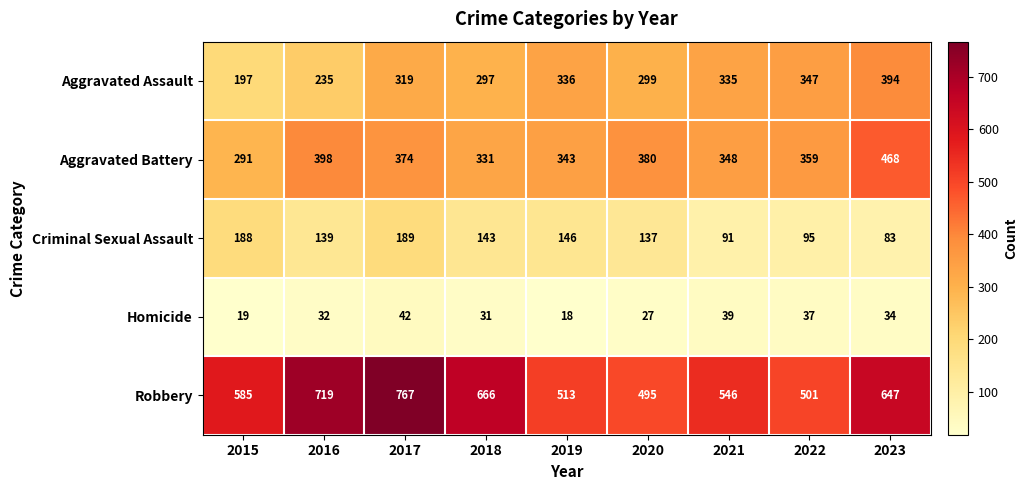

At which category does the chart reach its minimum across all series?

2019